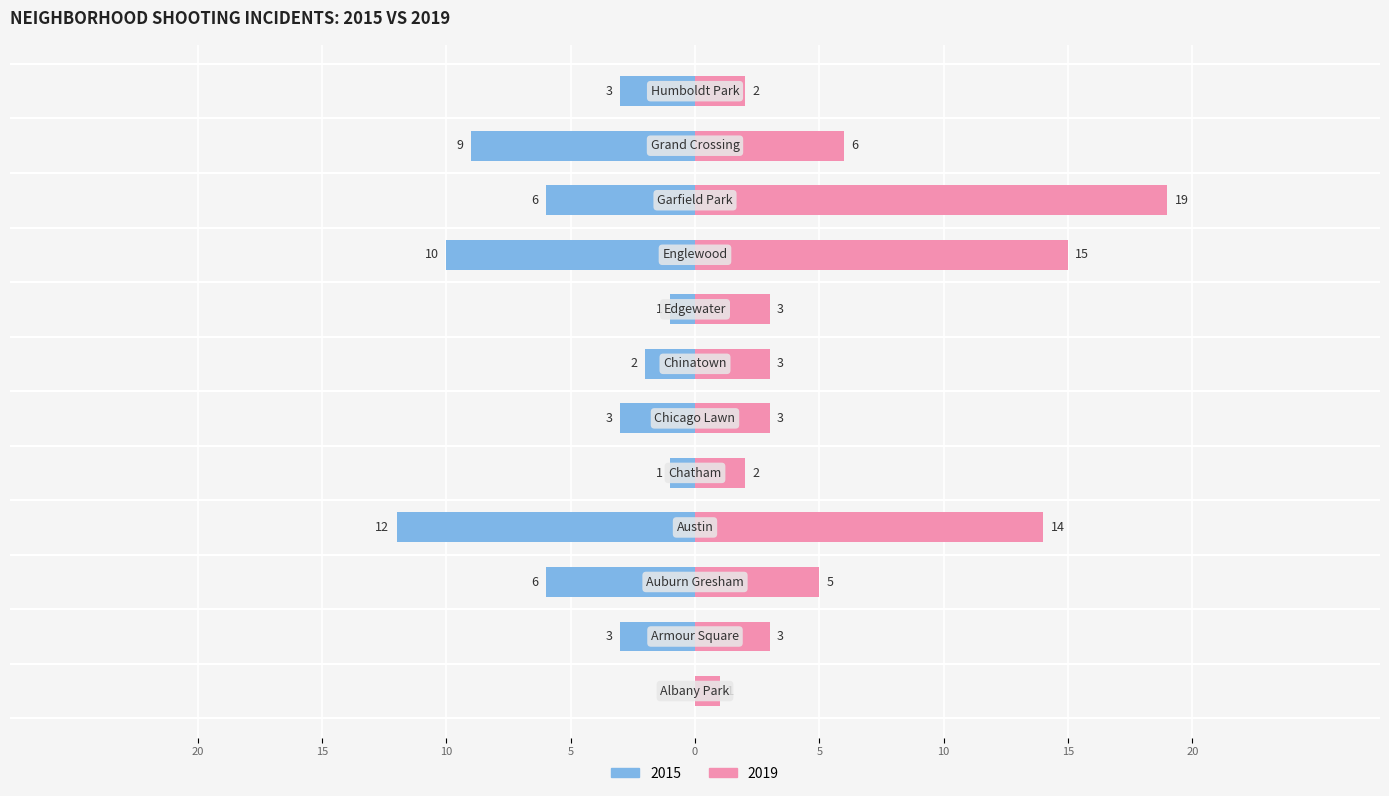

What is the approximate value of 2019 at Chicago Lawn?

3